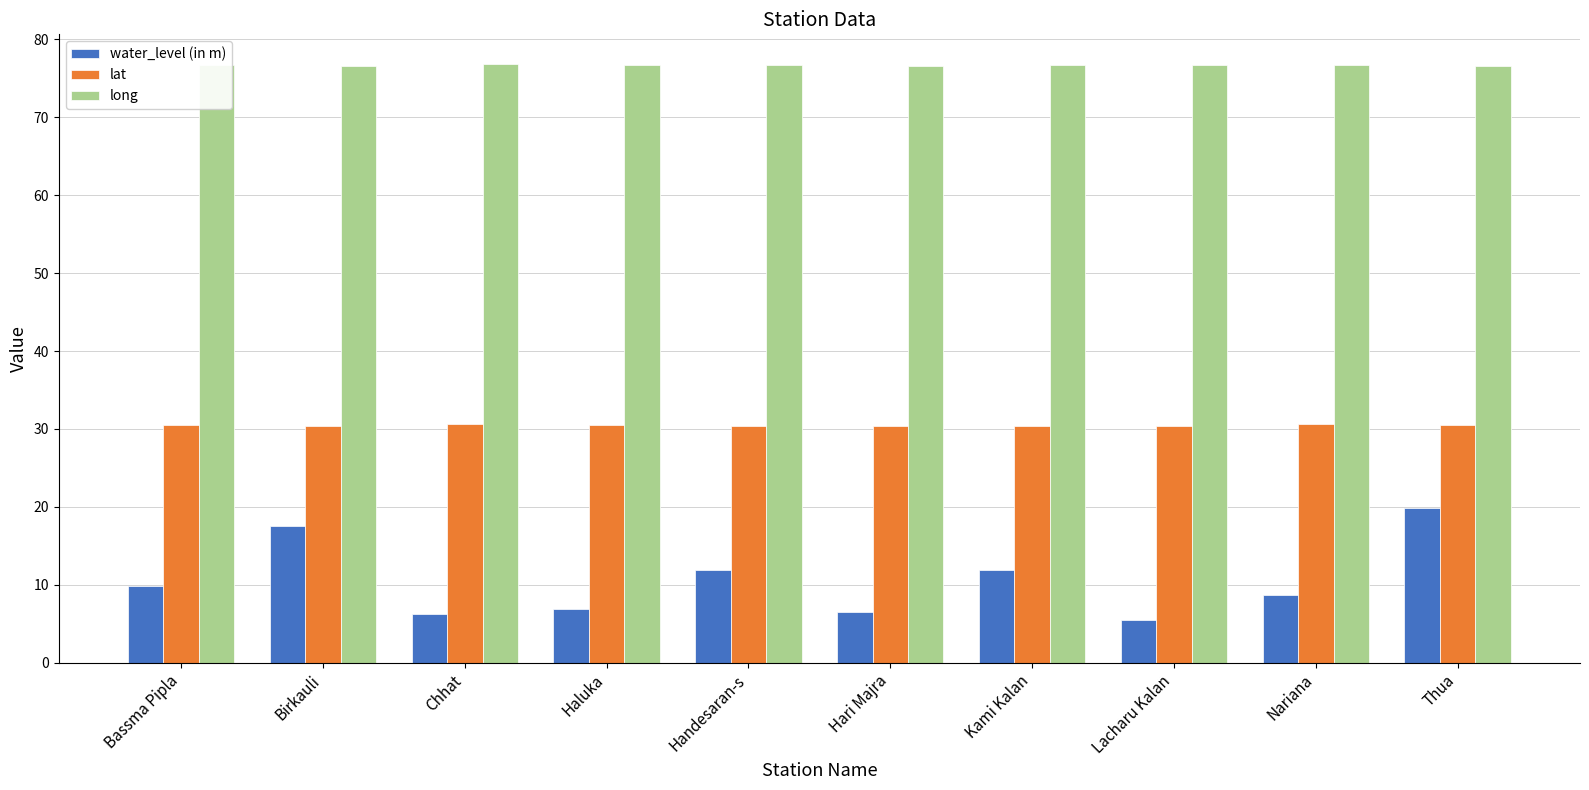

What position from the right is Bassma Pipla?

10